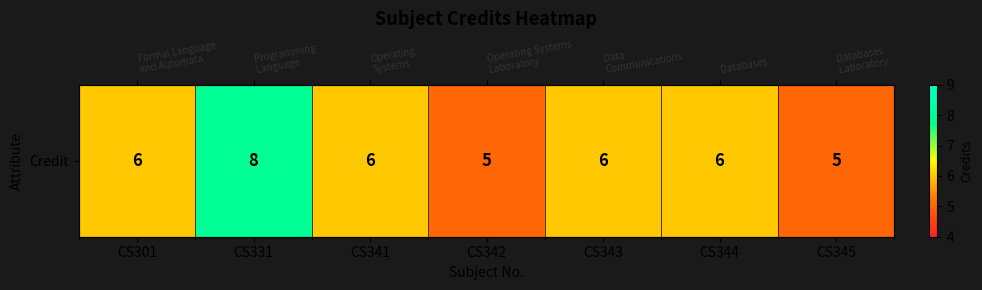

What is the average value?

6